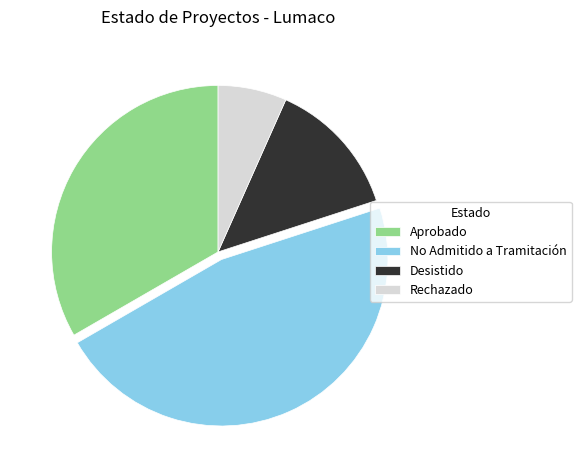

Which has a higher value, Aprobado or Desistido?

Aprobado